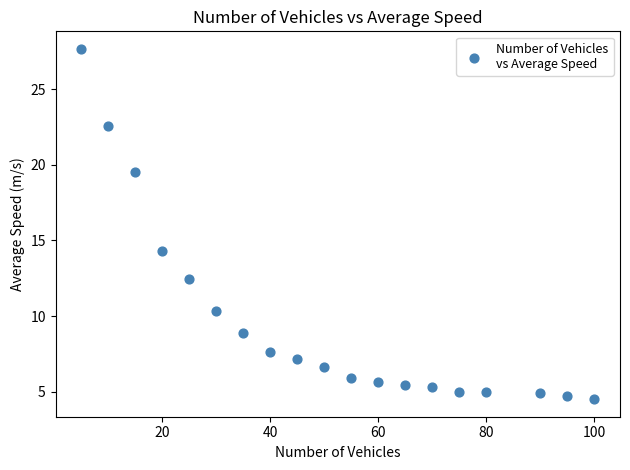

What Y value in the scatter plot is closest to 16?

14.3